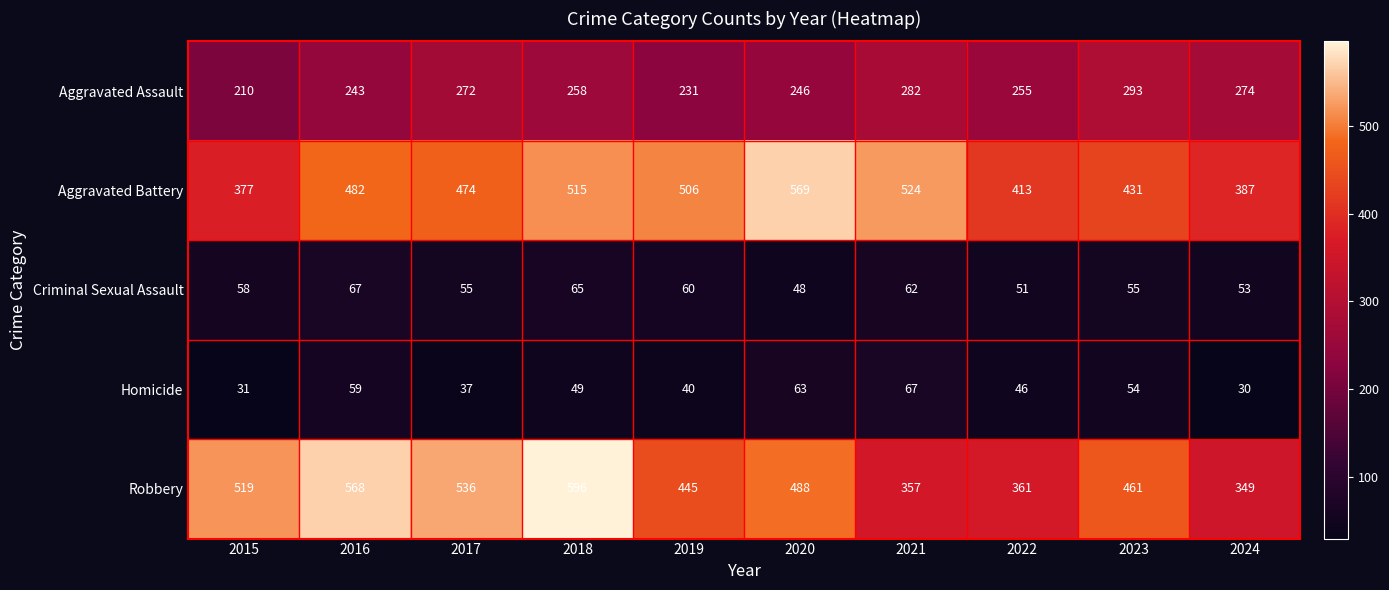

At 2018, list the series in order from smallest to largest.

Homicide, Criminal Sexual Assault, Aggravated Assault, Aggravated Battery, Robbery